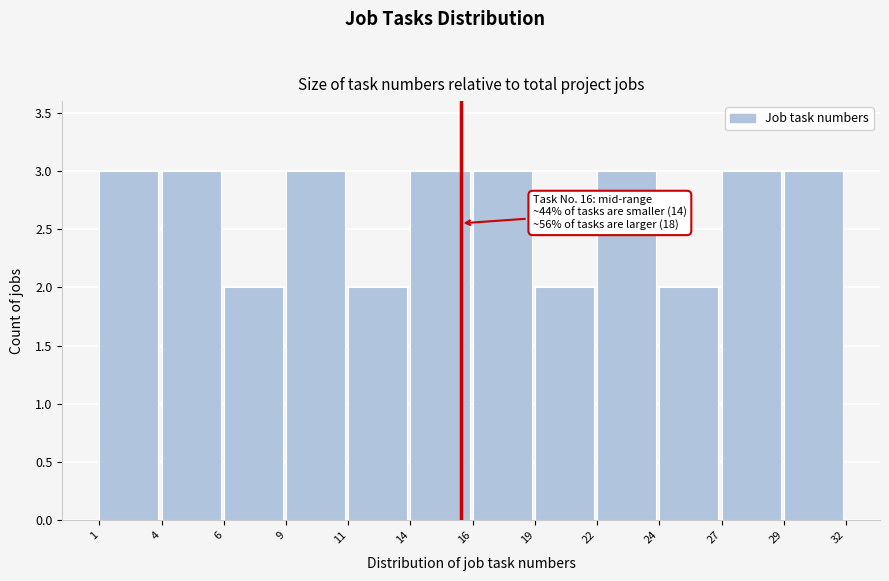

Reading left to right, list all the values displayed in this chart.

3	3	2	3	2	3	3	2	3	2	3	3